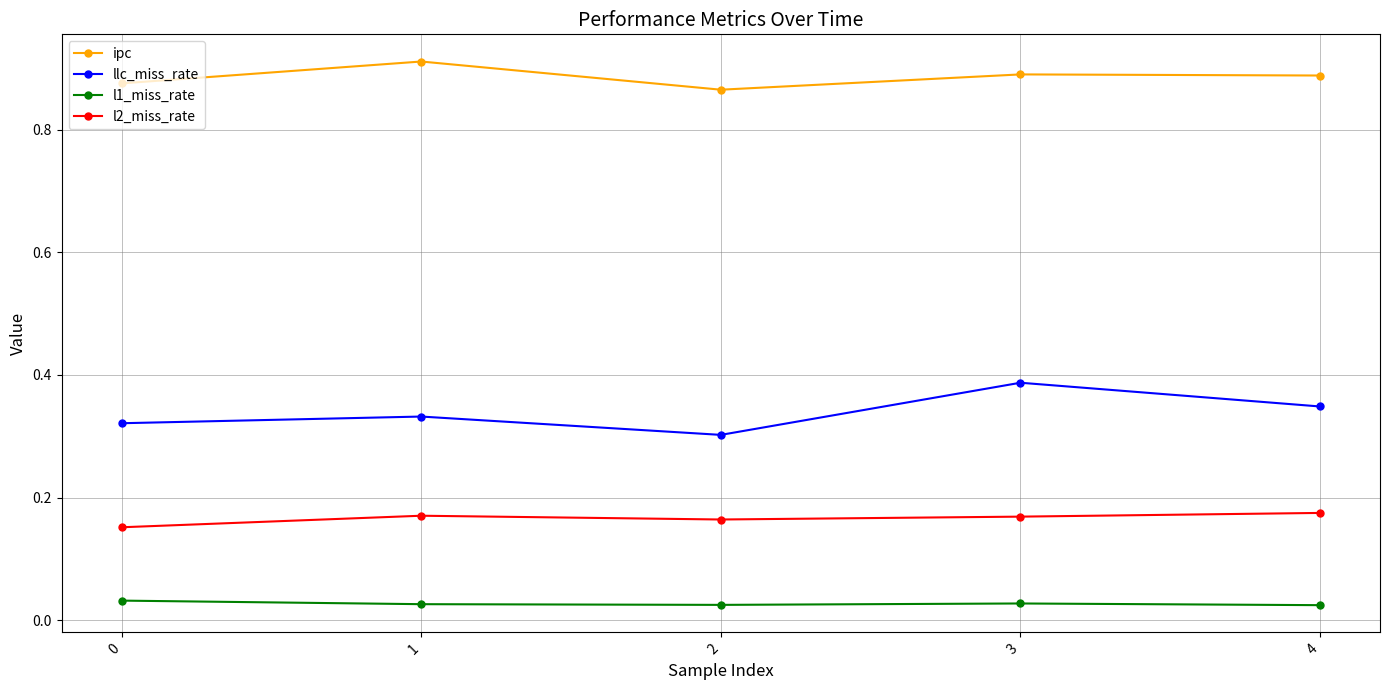

Does the chart display data point markers on the line(s)?

Yes